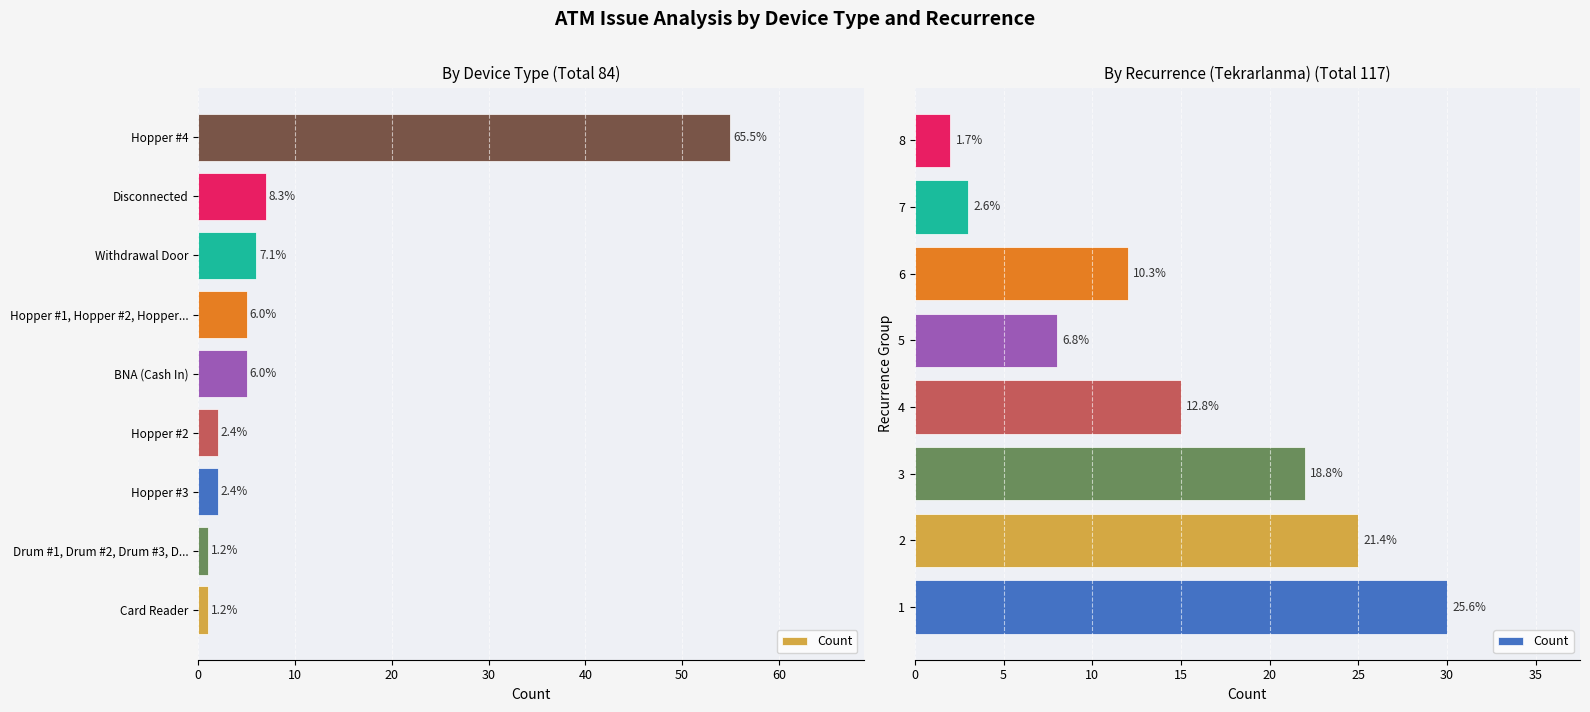

The chart shows a value of 1 at 8. True or false?

False